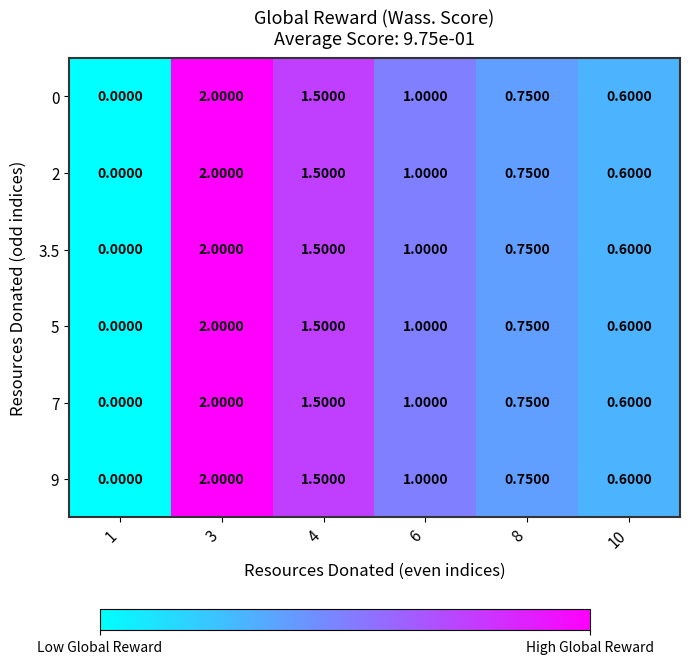

Is the value of 2 at 3 greater than the value of 0 at 4?

Yes